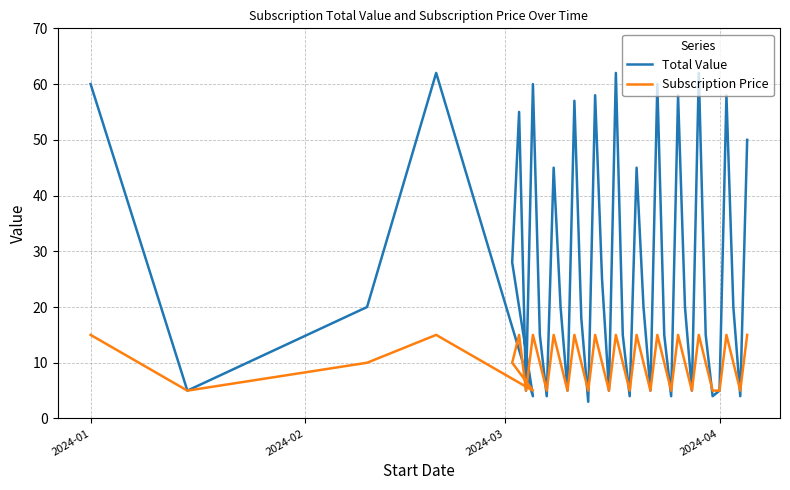

True or false: Subscription Price has more than 0 points higher than both neighbors.

True